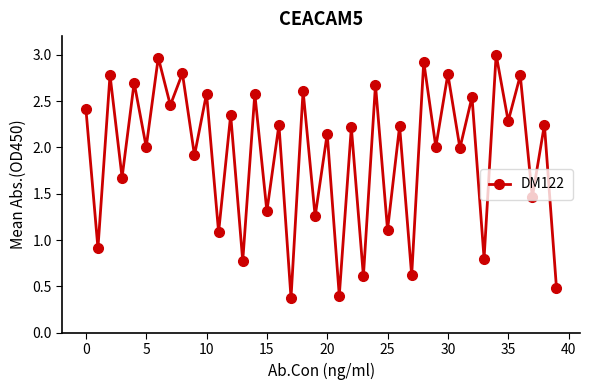

What is the value of the 31st point from the left?

2.8